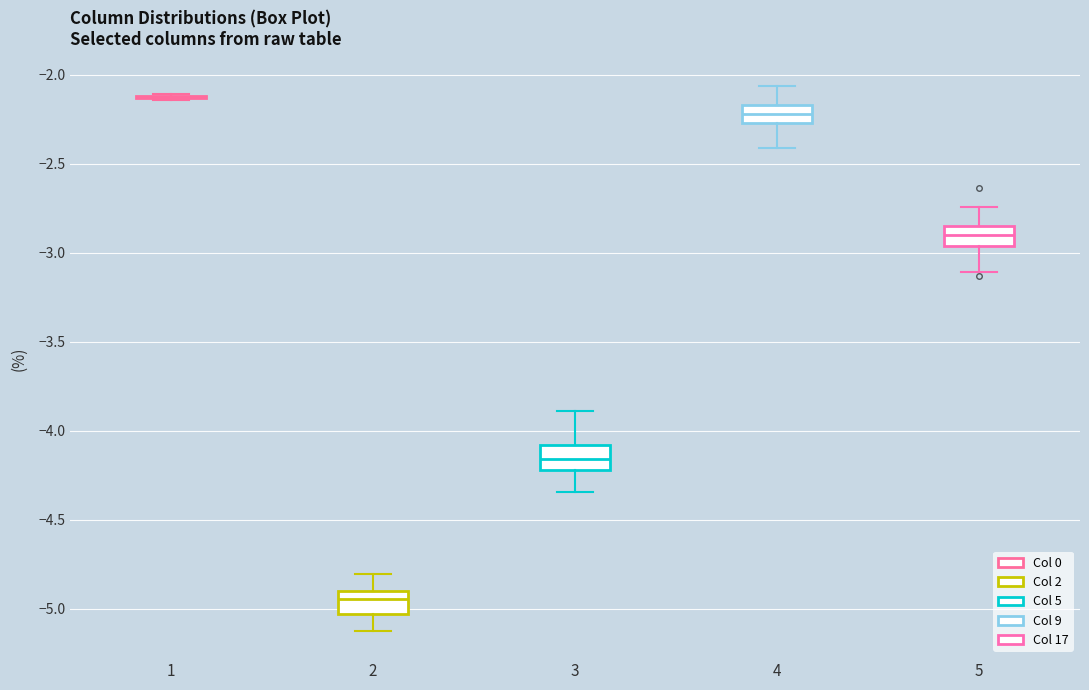

Reading left to right, transcribe this box plot: for each box, give where its median line is, the range the box spans, and where its two whiskers end, as read against the y-axis. The values are not printed on the chart, so give them approximately, as read against the axis.

1: box collapsed to a line at -2.15, whiskers -2.15 to -2.10
2: median -4.95, box -5.05 to -4.90, whiskers -5.15 to -4.80
3: median -4.15, box -4.20 to -4.10, whiskers -4.35 to -3.90
4: median -2.20, box -2.25 to -2.15, whiskers -2.40 to -2.05
5: median -2.90, box -2.95 to -2.85, whiskers -3.10 to -2.75